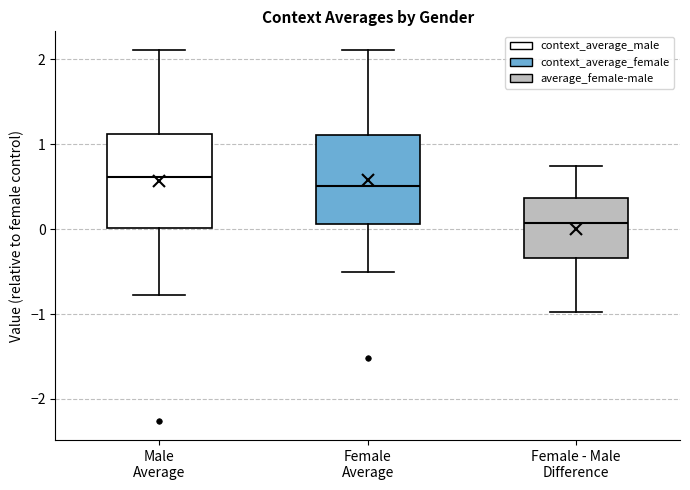

Where does the median line of the box for Female - Male Difference sit on the y-axis? The values are not printed on the chart, so give them approximately, as read against the axis.

0.1